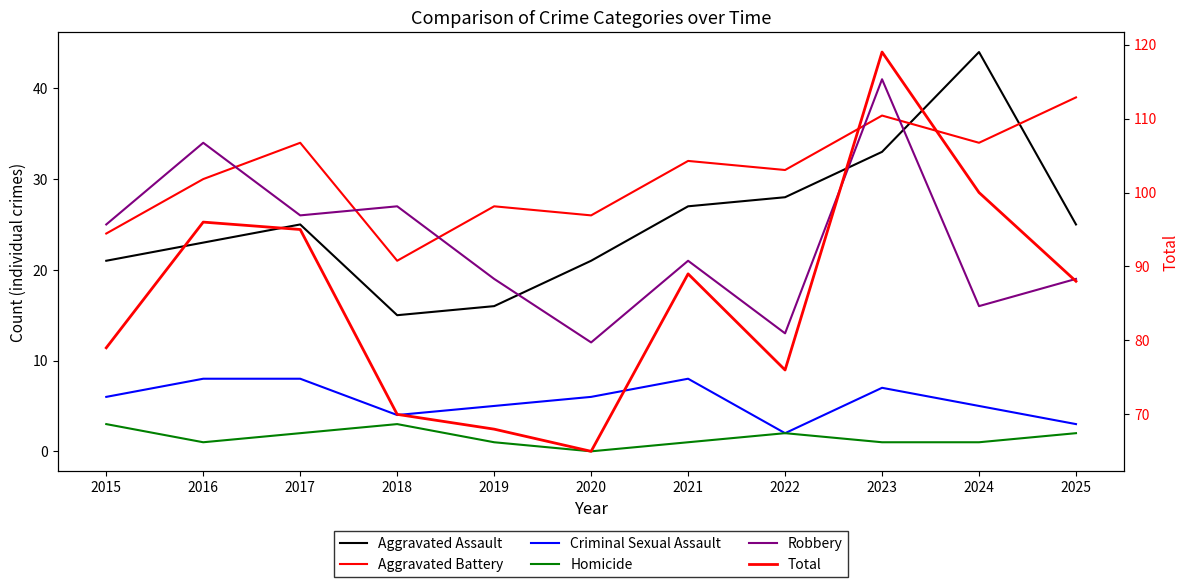

Does the chart display data point markers on the line(s)?

No